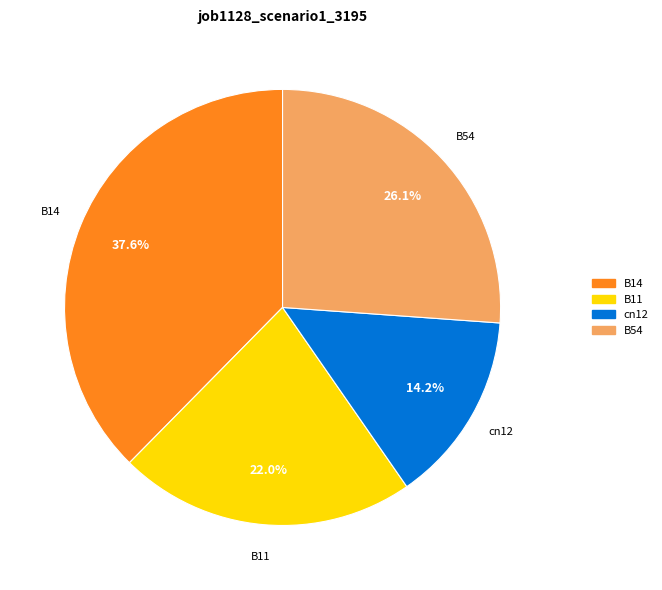

Is there any slice that represents more than half of the pie?

No